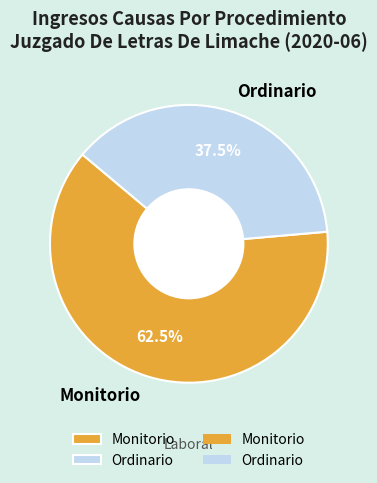

What is the ratio of the value at Ordinario to the value at Monitorio?

0.6